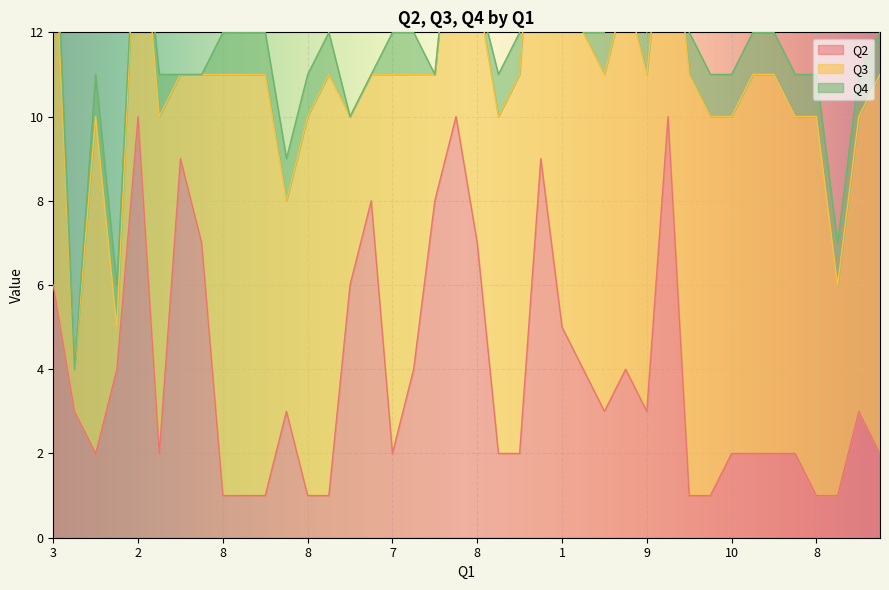

Which label corresponds to the smallest value in the chart?

8